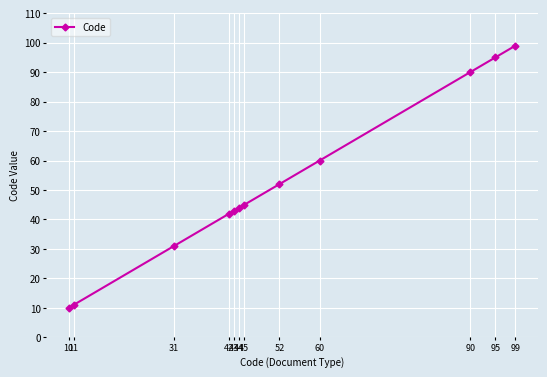

List the labels in order of value, smallest first.

10, 11, 31, 42, 43, 44, 45, 52, 60, 90, 95, 99